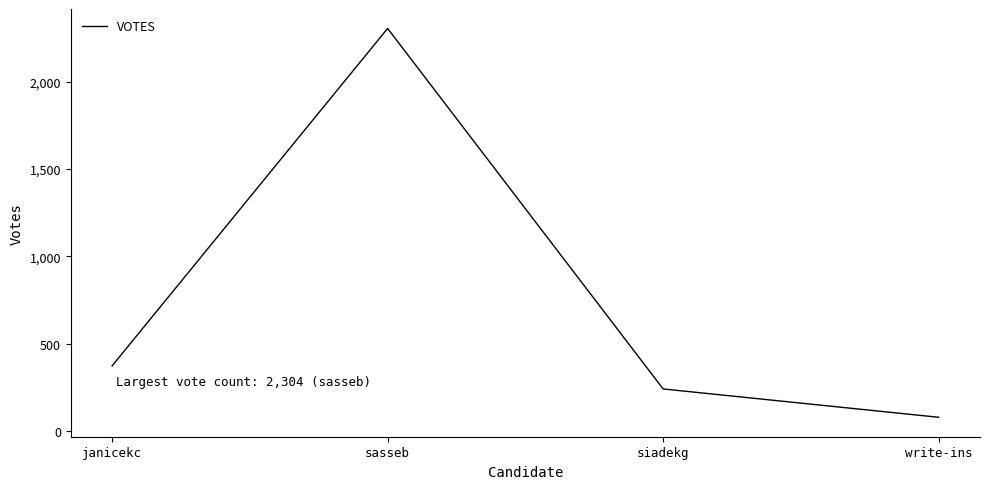

List the labels in order of value, largest first.

sasseb, janicekc, siadekg, write-ins